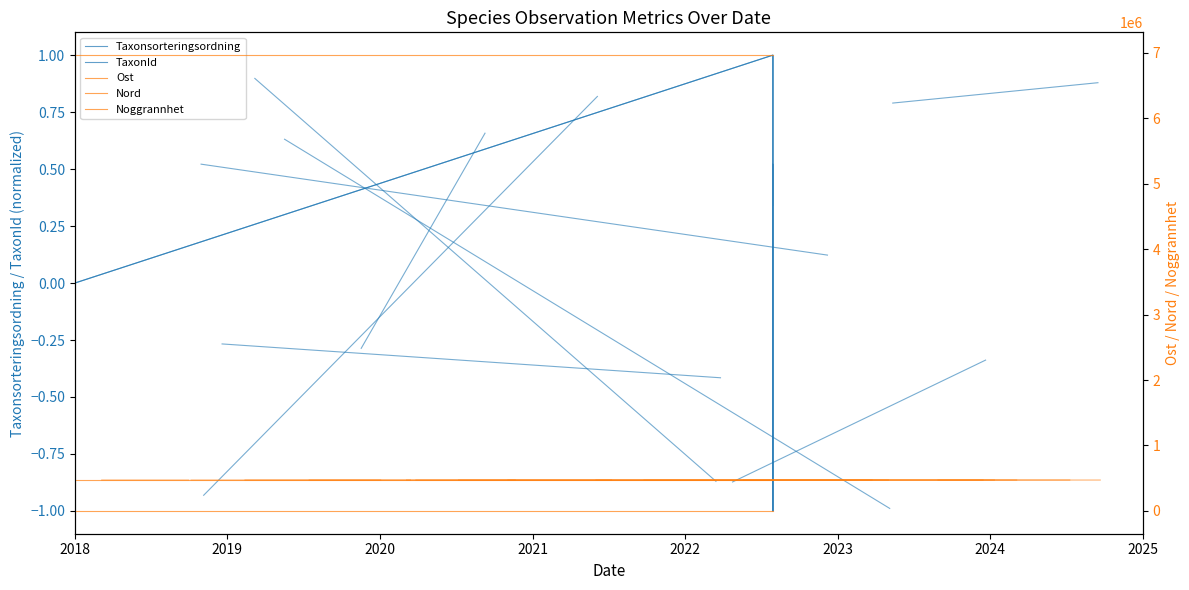

Is this an area chart (filled region under the line)?

No